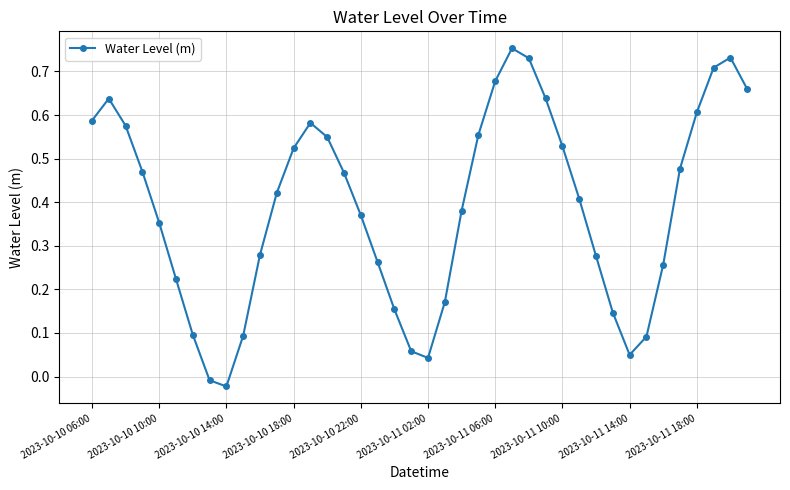

How many interior local valleys (lower than both neighbors) does the data have?

3